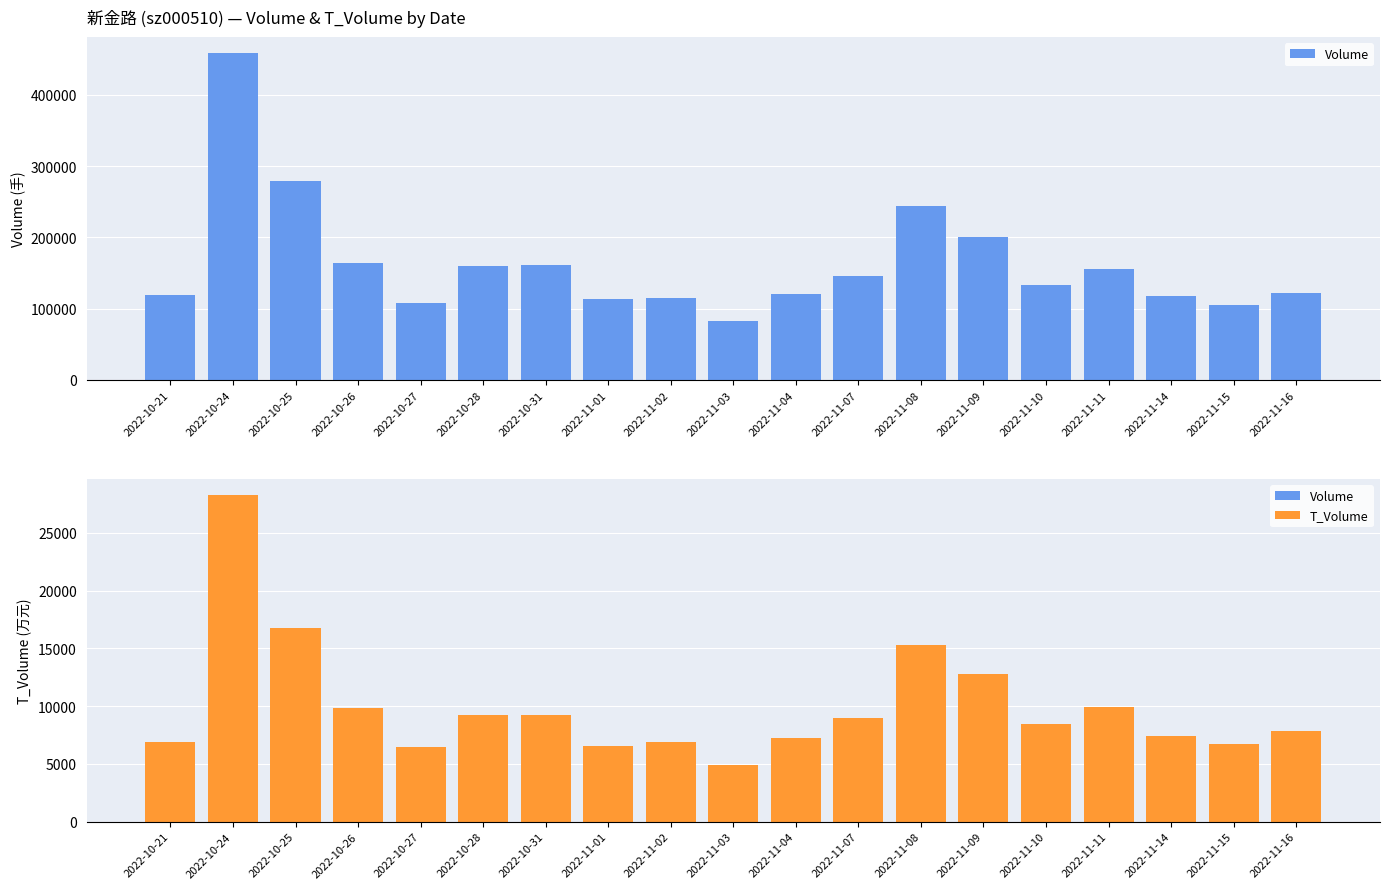

Reading left to right, list all the values displayed in this chart.

volume: 2022-10-21=119564	2022-10-24=458592	2022-10-25=279763	2022-10-26=163540	2022-10-27=107736	2022-10-28=160426	2022-10-31=160889	2022-11-01=113376	2022-11-02=115487	2022-11-03=82707	2022-11-04=120020	2022-11-07=145902	2022-11-08=243509	2022-11-09=200735	2022-11-10=132867	2022-11-11=155193	2022-11-14=117851	2022-11-15=105321	2022-11-16=122239
t_volume: 2022-10-21=6931	2022-10-24=28272	2022-10-25=16802	2022-10-26=9822	2022-10-27=6449	2022-10-28=9209	2022-10-31=9252	2022-11-01=6587	2022-11-02=6864	2022-11-03=4923	2022-11-04=7247	2022-11-07=8961	2022-11-08=15277	2022-11-09=12792	2022-11-10=8475	2022-11-11=9927	2022-11-14=7434	2022-11-15=6686	2022-11-16=7851